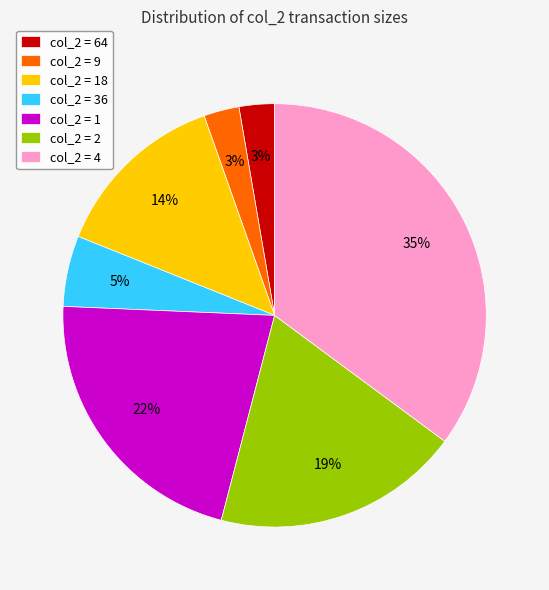

What is the largest slice in the pie chart?

col_2 = 4